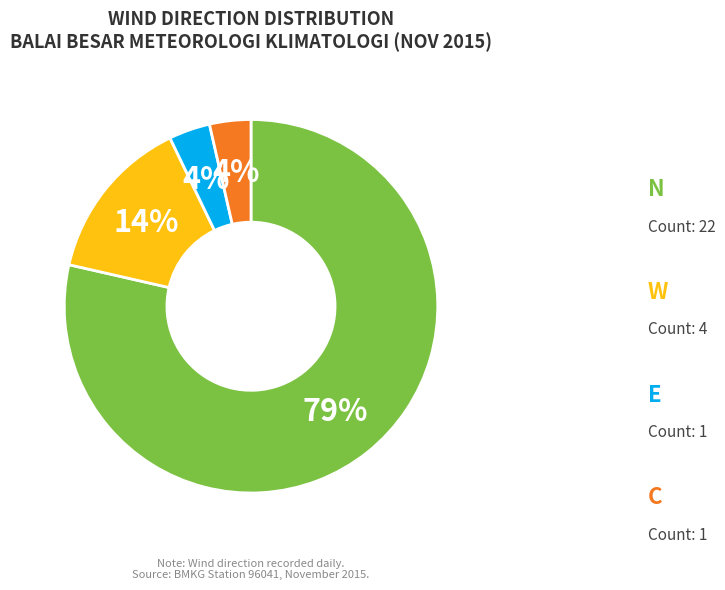

The W slice represents 9% of the pie. True or false?

False